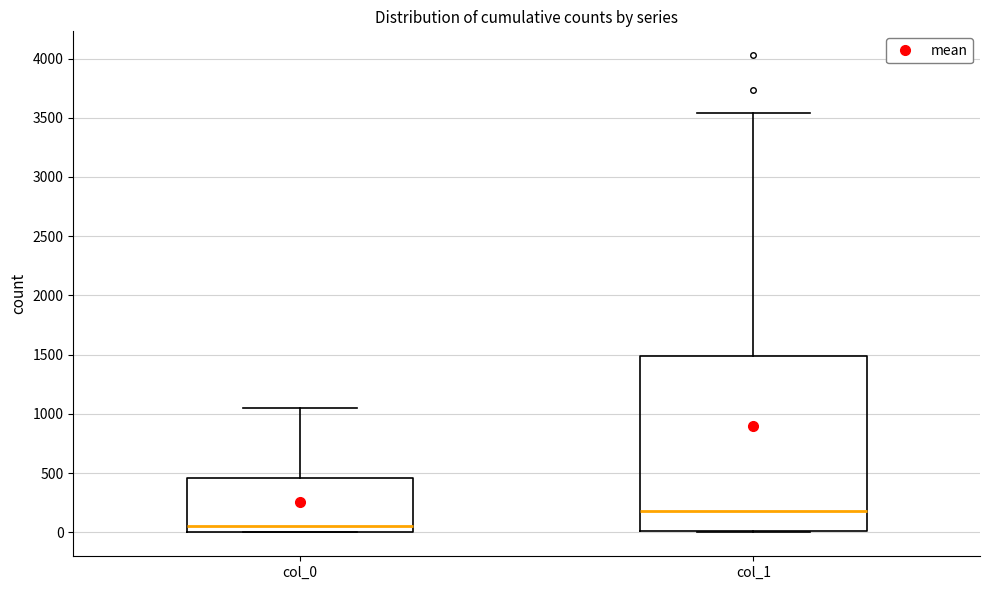

Which box has the lowest median line?

col_0